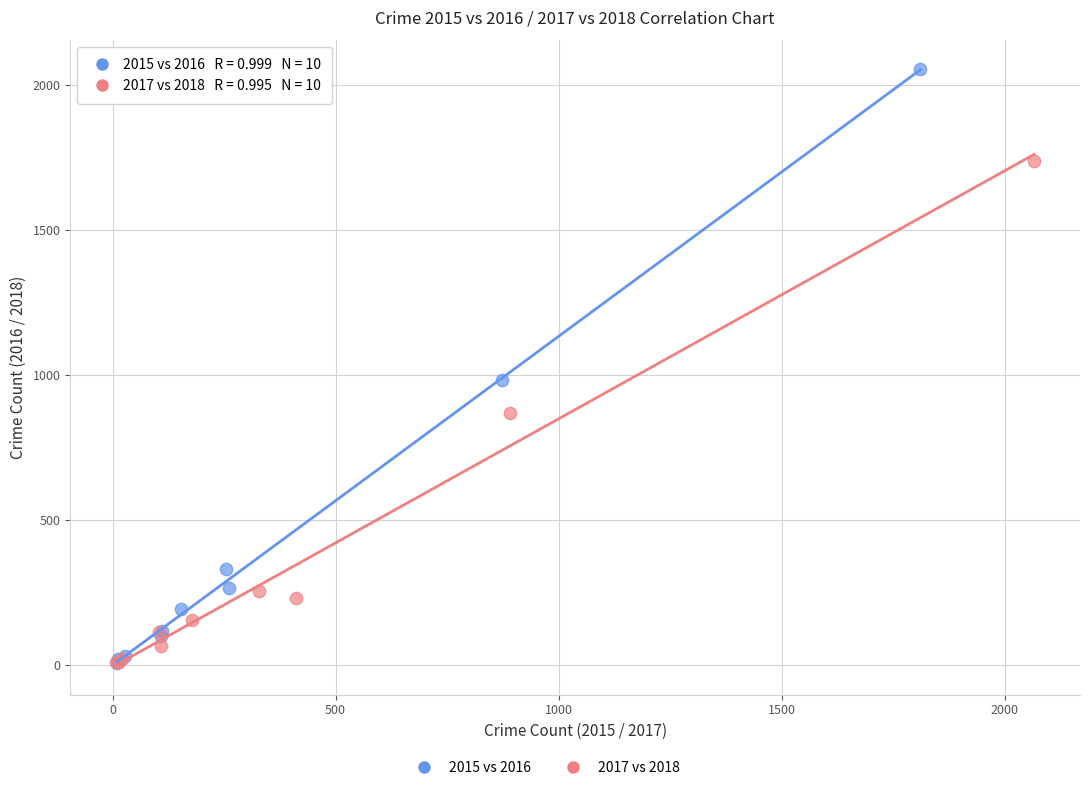

Which series has the widest spread of Y values?

2015 vs 2016